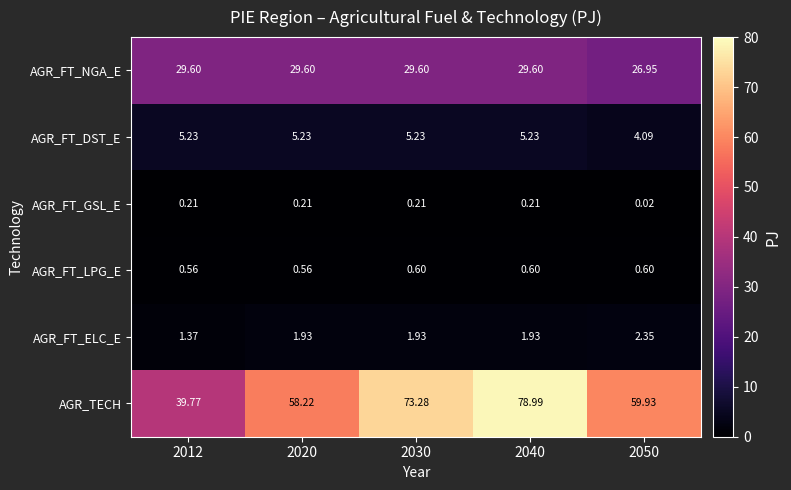

Which series has the widest spread of values?

AGR_TECH